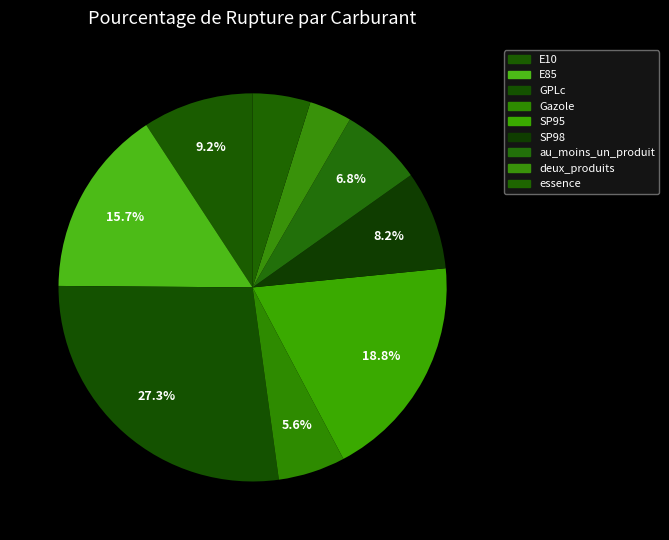

True or false: au_moins_un_produit accounts for 18% of the total.

False